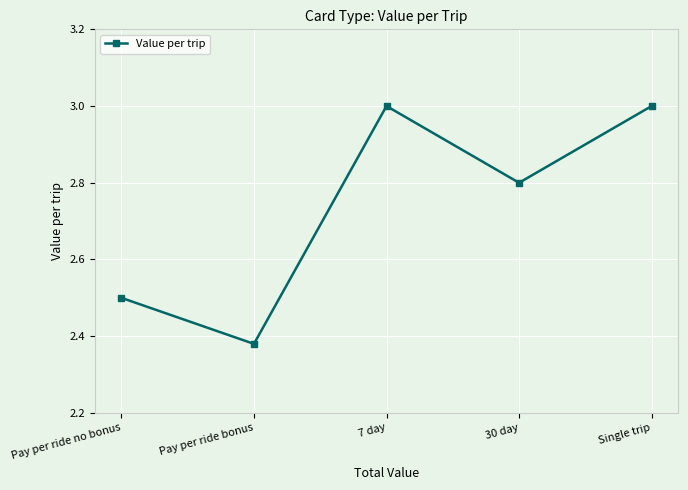

What is the difference between the maximum and minimum values?

0.6